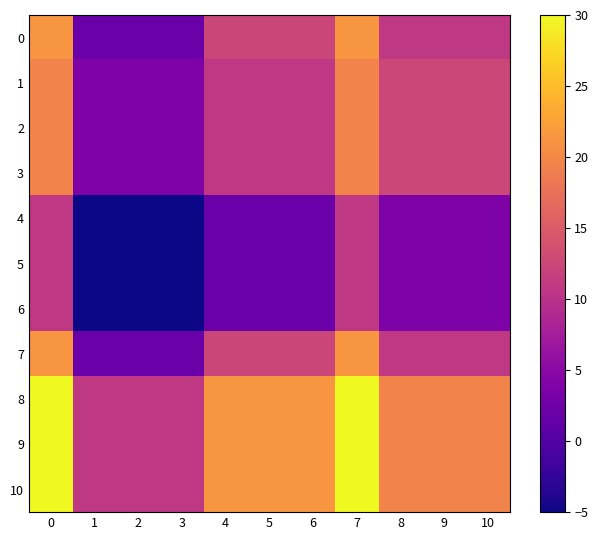

How many categories are shown in the chart?

11